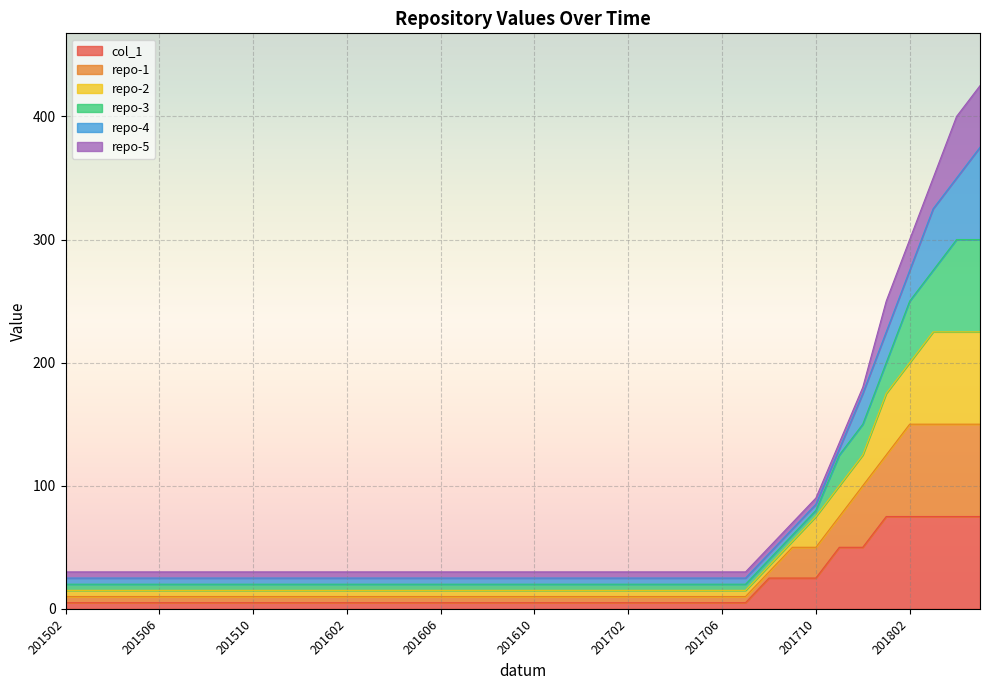

Is it true that col_1 equals 25 at 201710?

True